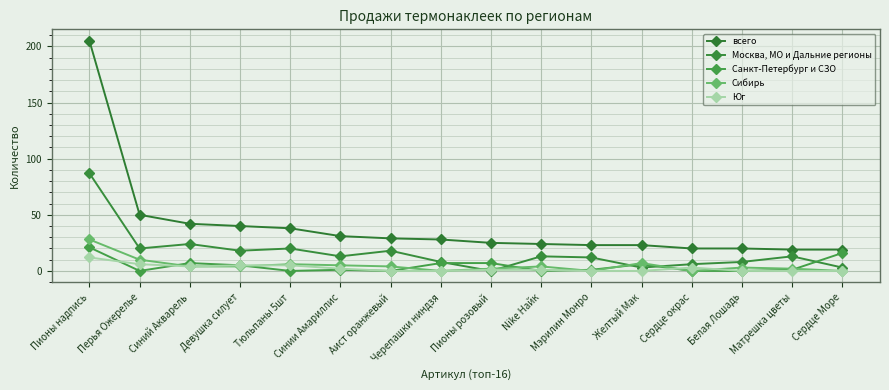

At which category does the chart reach its peak across all series?

Пионы надпись